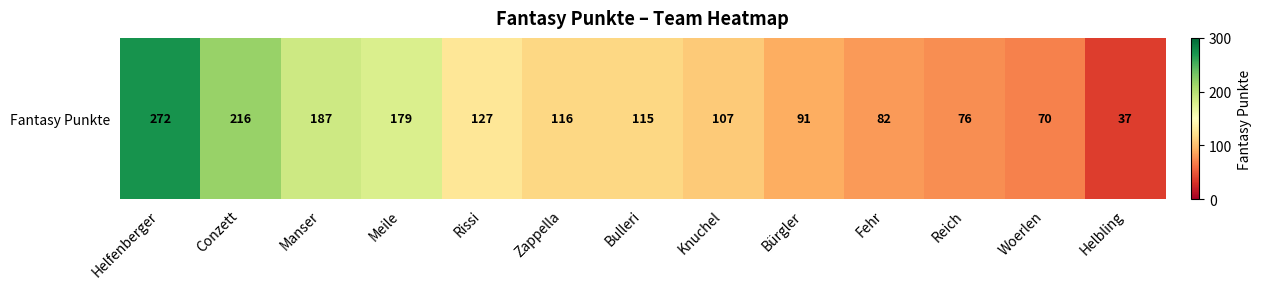

What is the change in value from Conzett to Manser?

-29